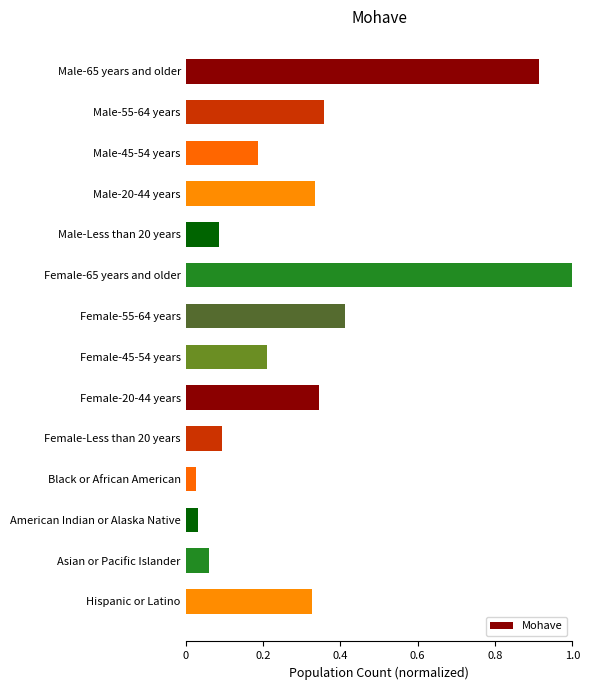

What is the greatest value displayed?

1.0